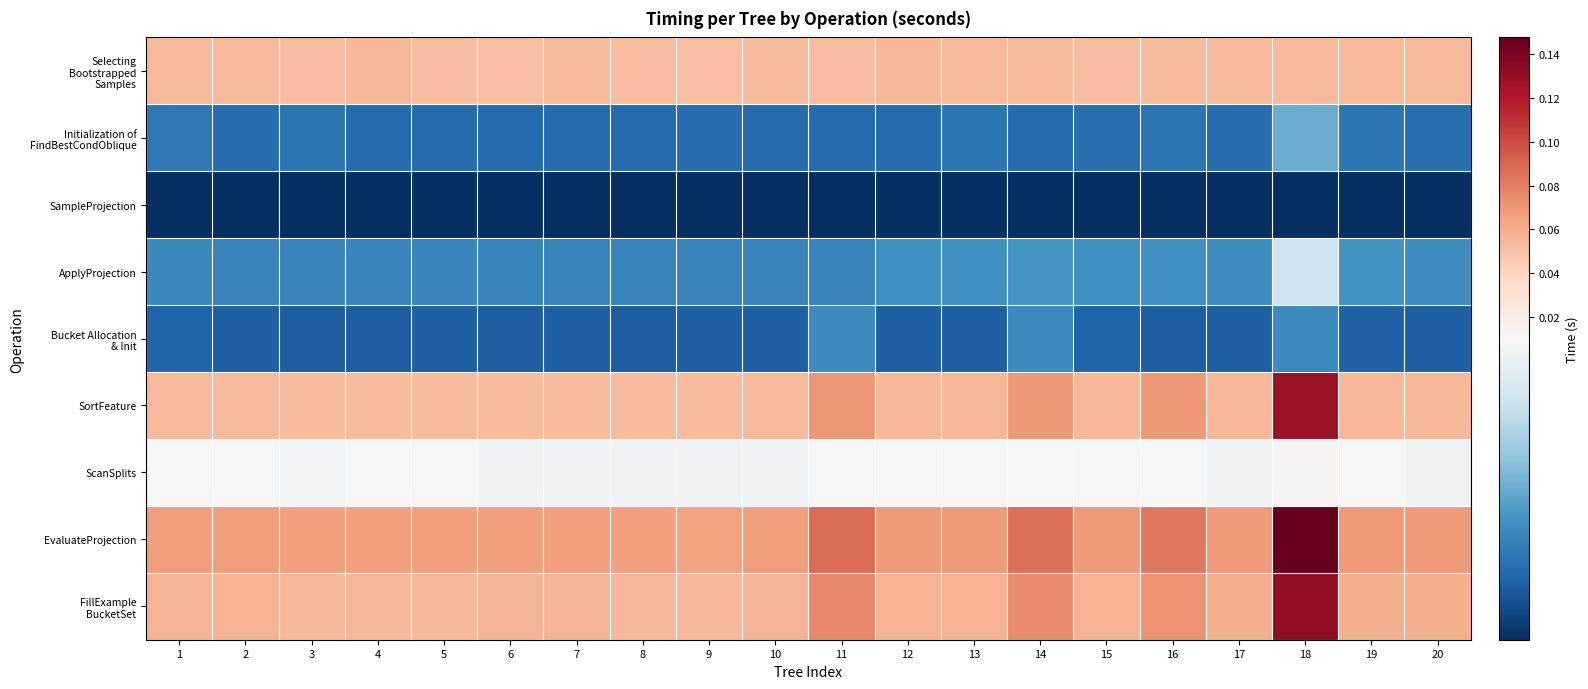

List the series in order of their peak value, highest first.

EvaluateProjection, FillExample BucketSet, SortFeature, Selecting Bootstrapped Samples, ScanSplits, ApplyProjection, Initialization of FindBestCondOblique, Bucket Allocation & Init, SampleProjection